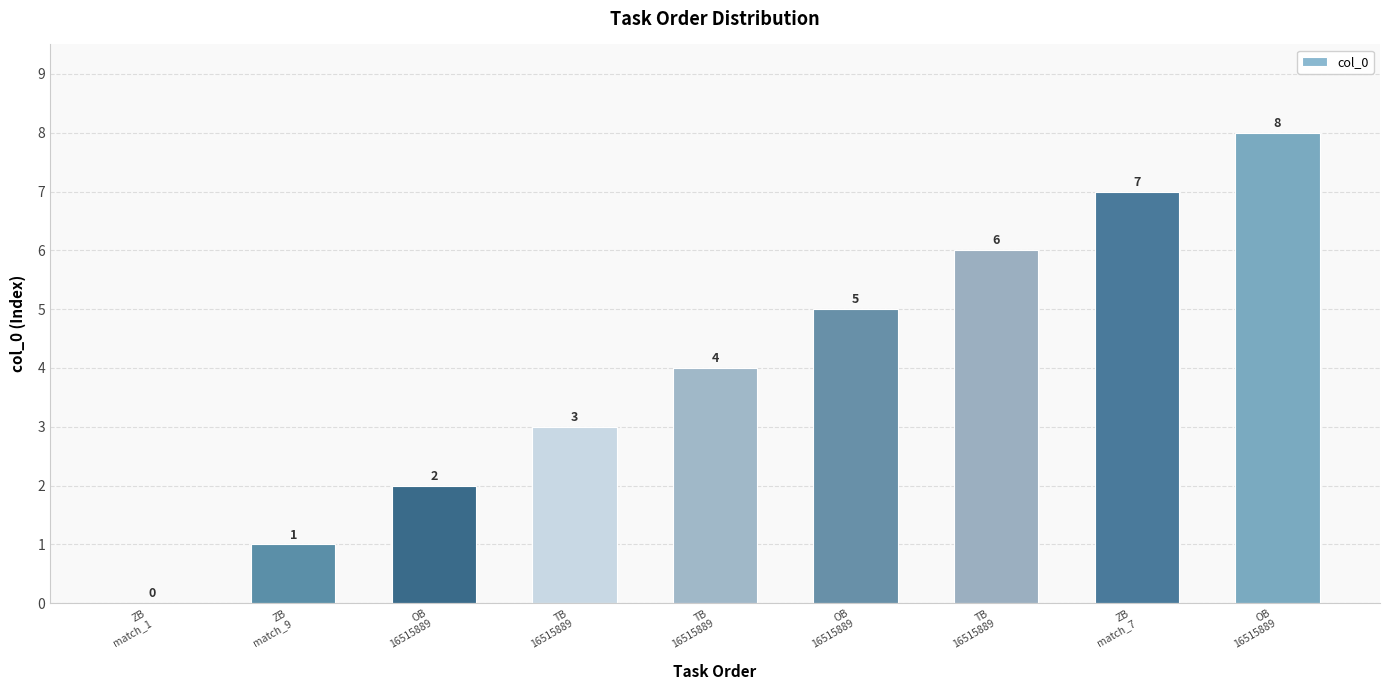

What is the average value?

4